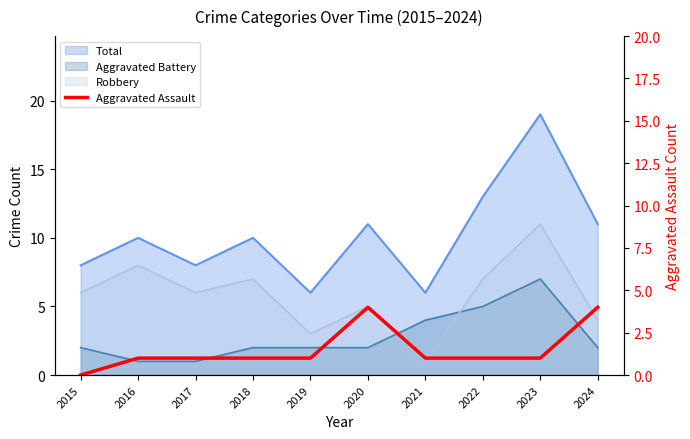

How many values are below 1?

1